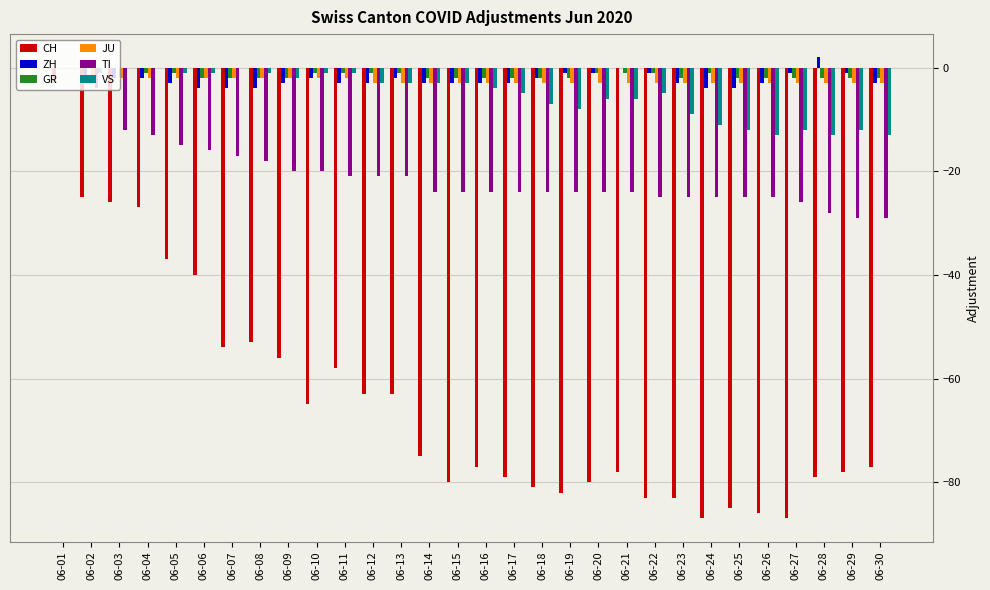

Does the chart contain stacked bars?

No